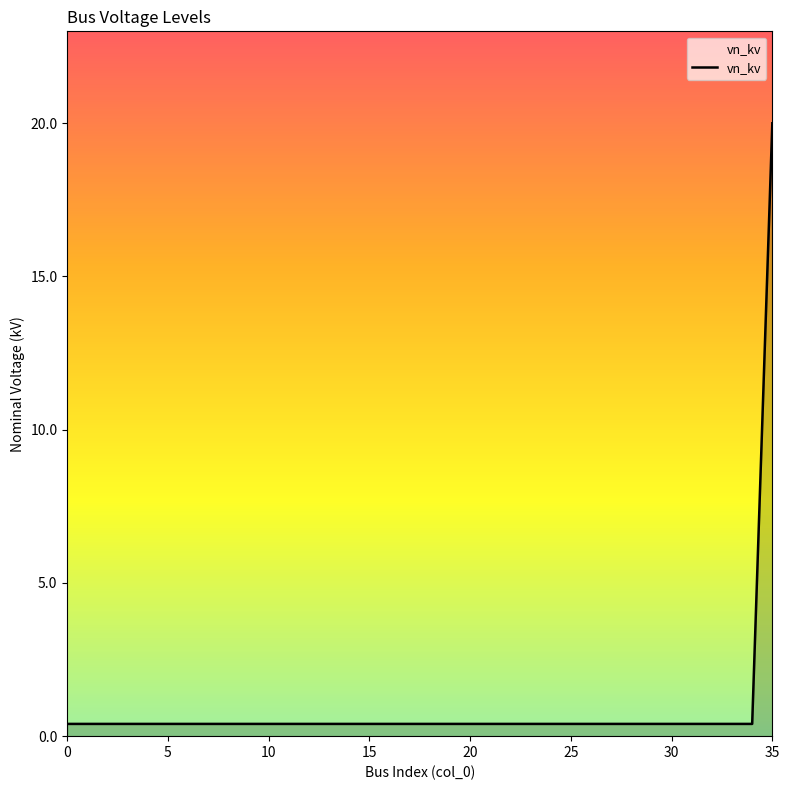

What is the maximum value shown in the chart?

20.0